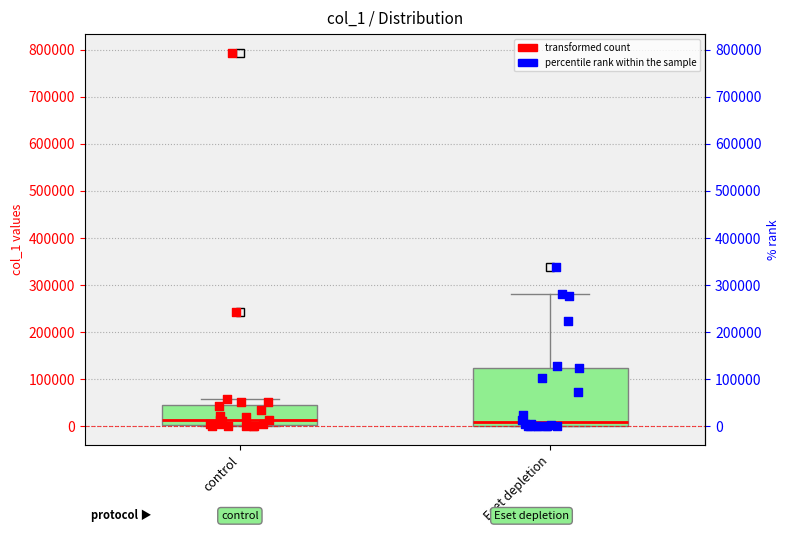

Reading left to right, transcribe this box plot: for each box, give where its median line is, the range the box spans, and where its two whiskers end, as read against the y-axis. The values are not printed on the chart, so give them approximately, as read against the axis.

control: median 10000, box 0 to 40000, whiskers 0 (just below the box's lower edge) to 60000
Eset depletion: median 10000, box 0 to 120000, whiskers 0 to 280000